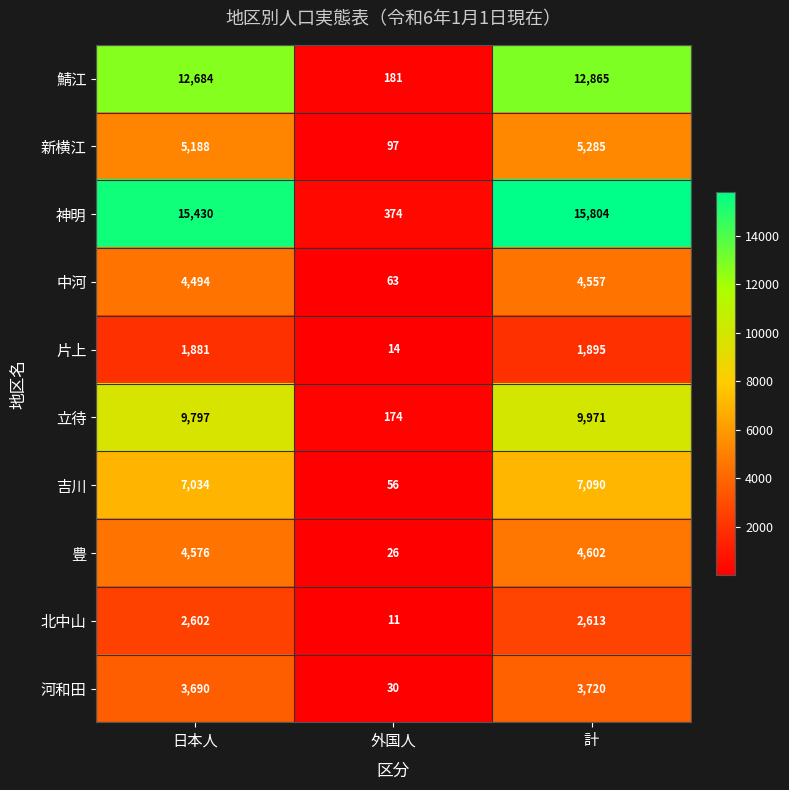

Which series has the widest spread of values?

神明